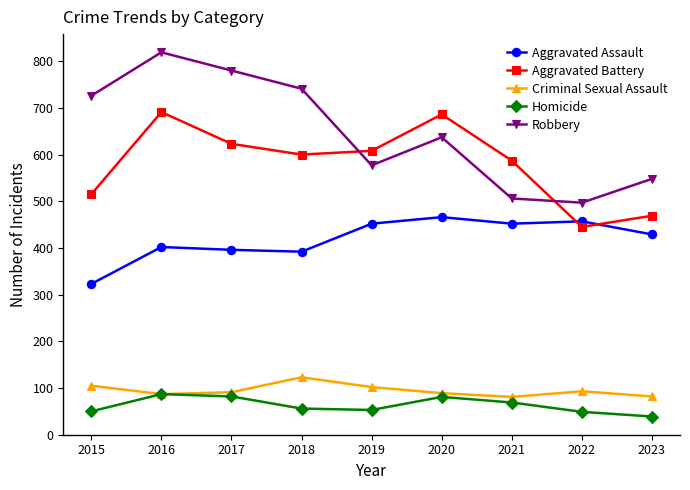

At which category does Aggravated Battery reach its first local peak?

2016